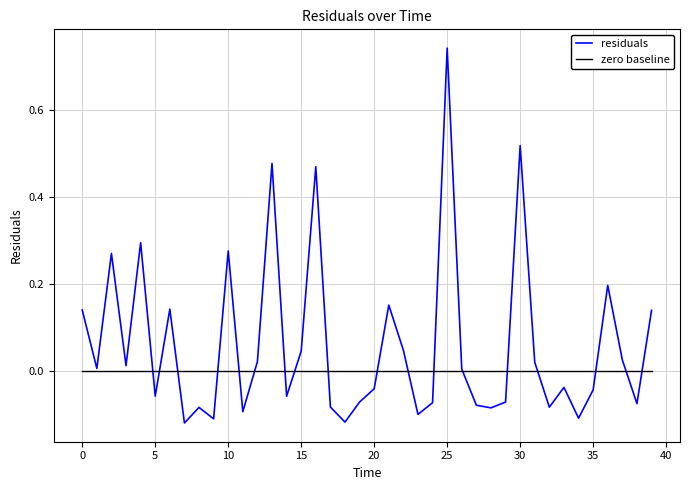

Which series has the largest total across all categories?

residuals